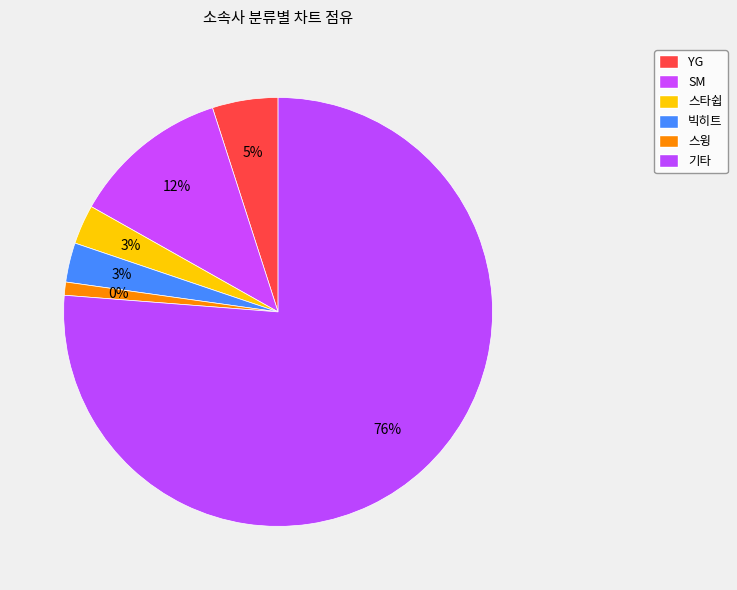

How many segments does this pie chart have?

6